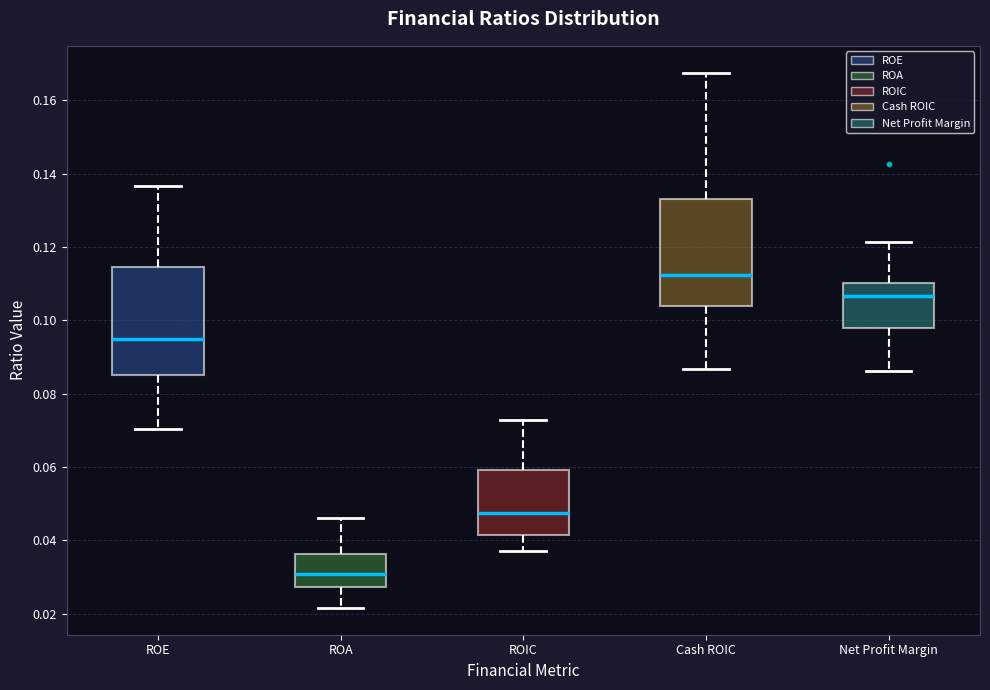

Which box has the highest median line?

Cash ROIC